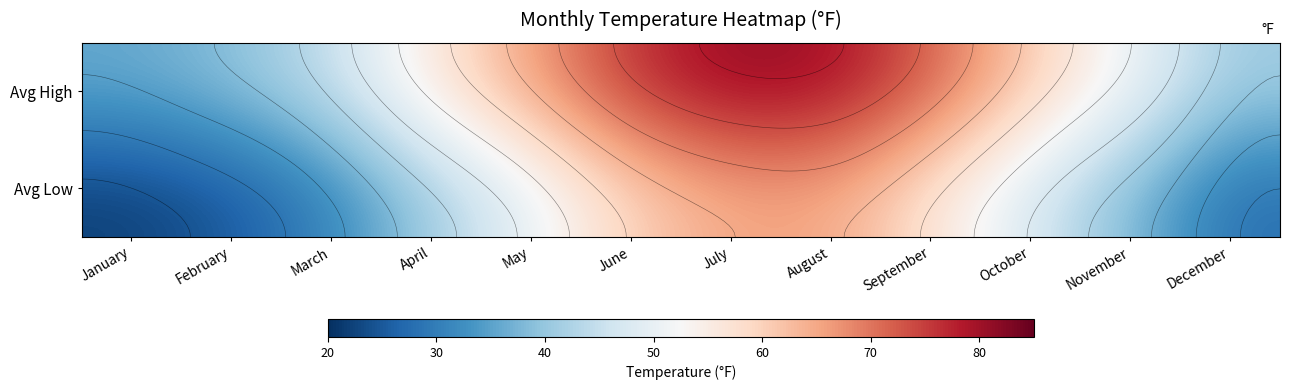

Is it true that Avg Low equals 15 at June?

False